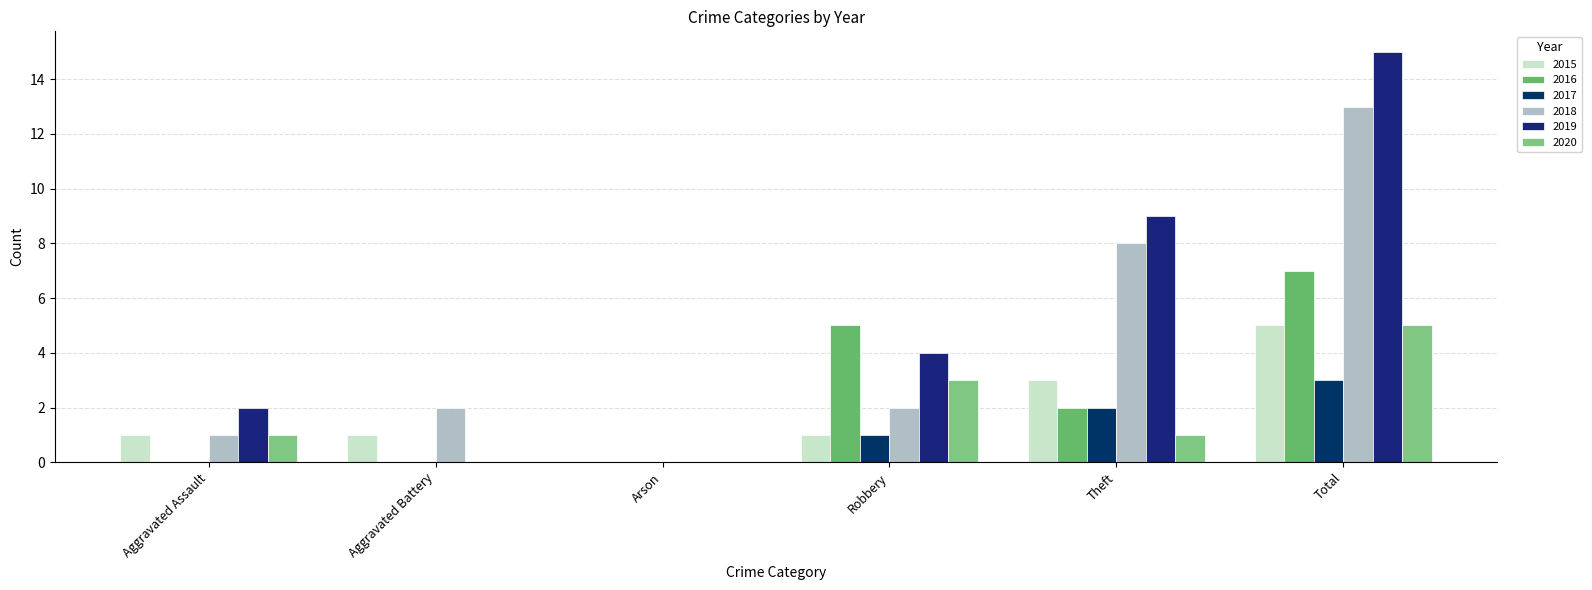

How many categories are shown in the chart?

6